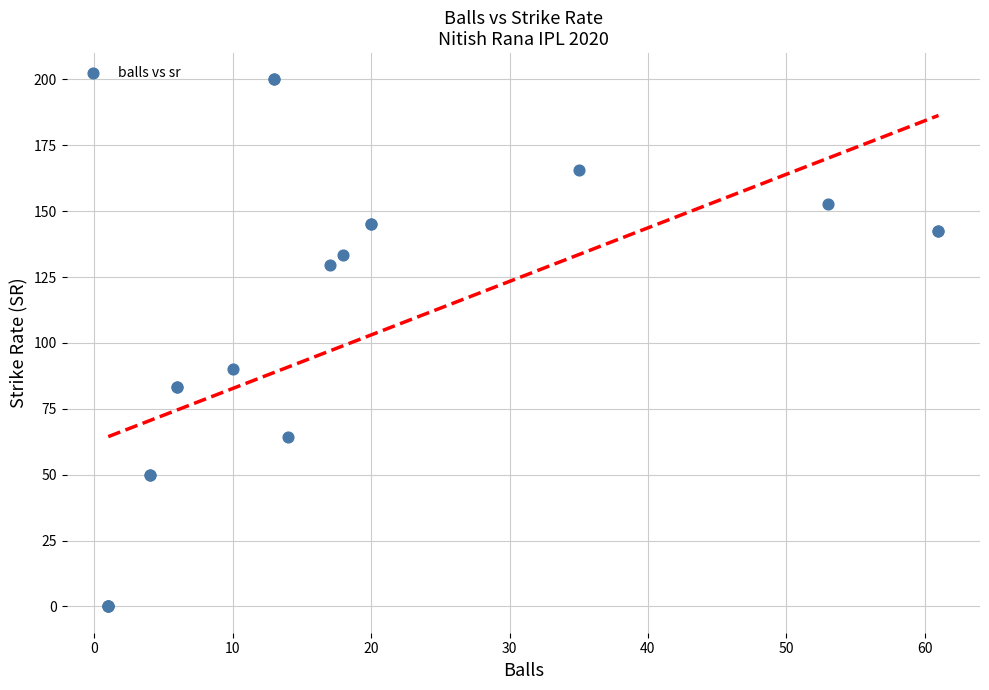

What Y value in the scatter plot is closest to 100?

90.0